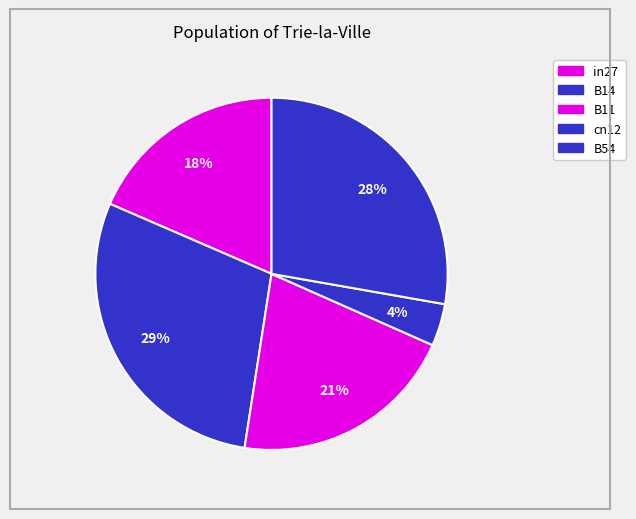

How many segments does this pie chart have?

5